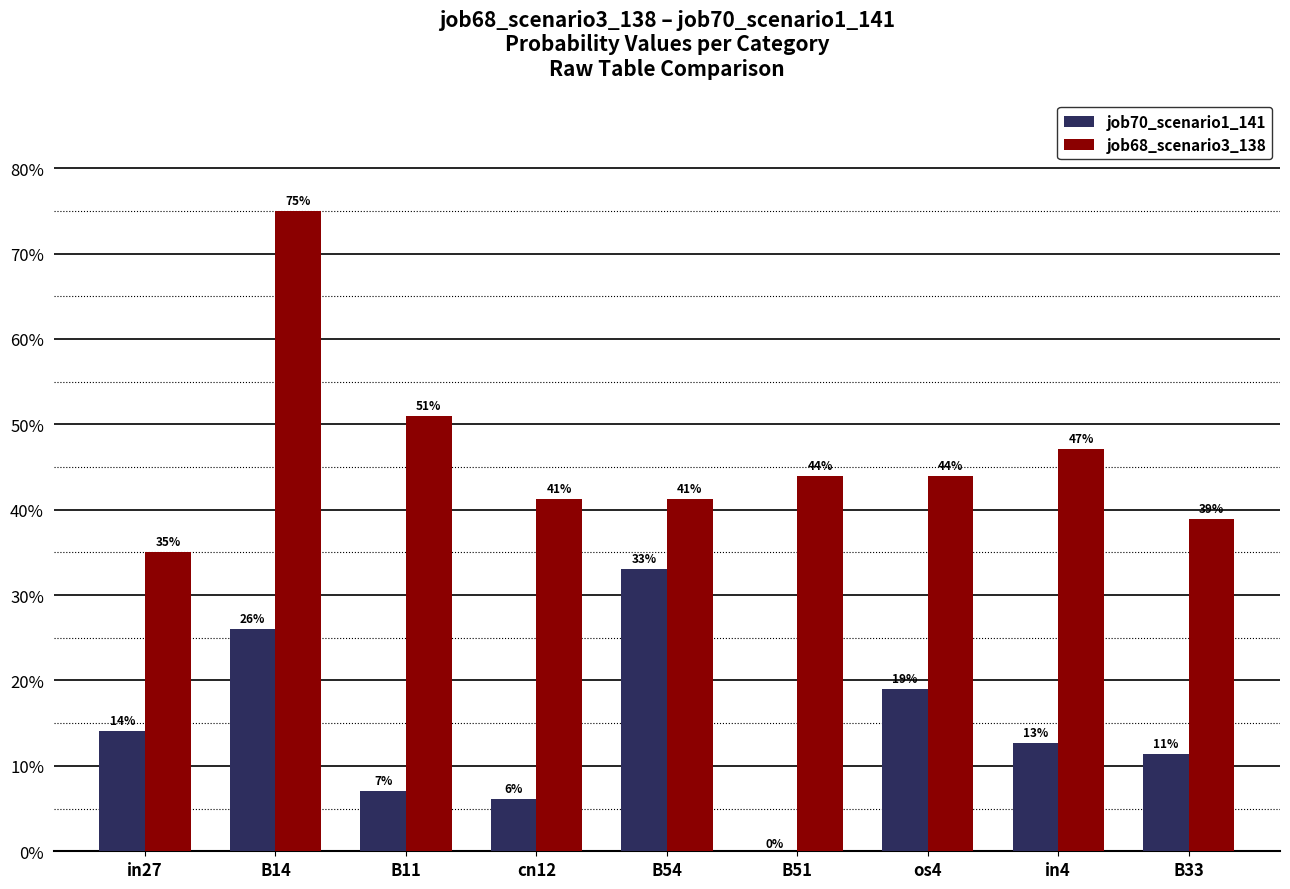

What is the lowest value of the job68_scenario3_138 series?

0.4